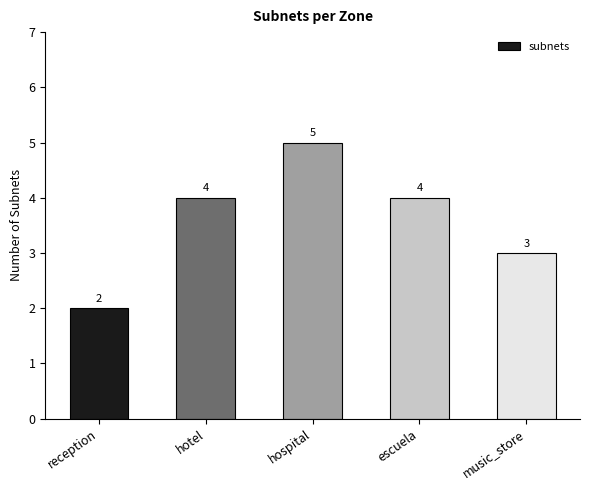

What is the label of the 2nd bar from the right?

escuela